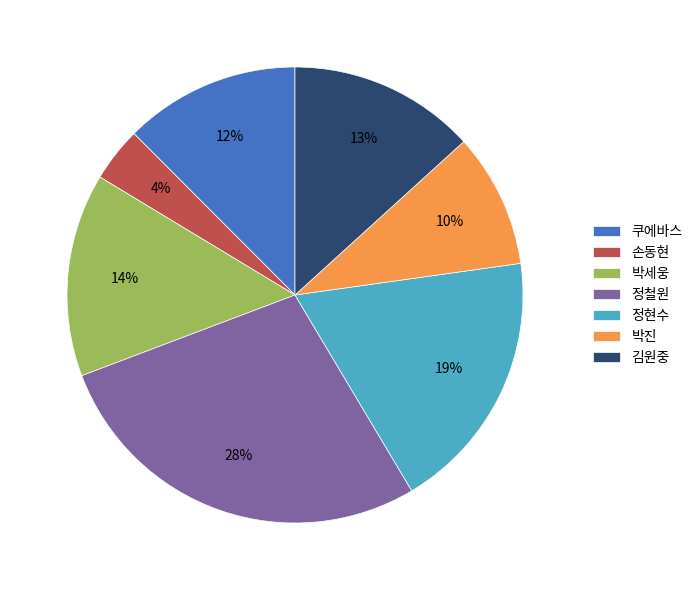

True or false: 김원중 accounts for 27% of the total.

False